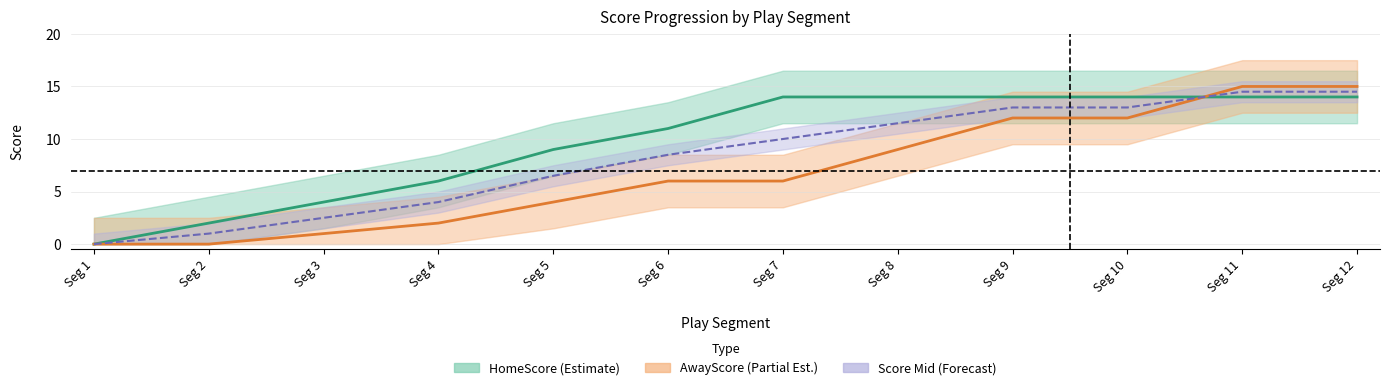

What is the value of the Score Mid point at the 3rd from the left?

2.5